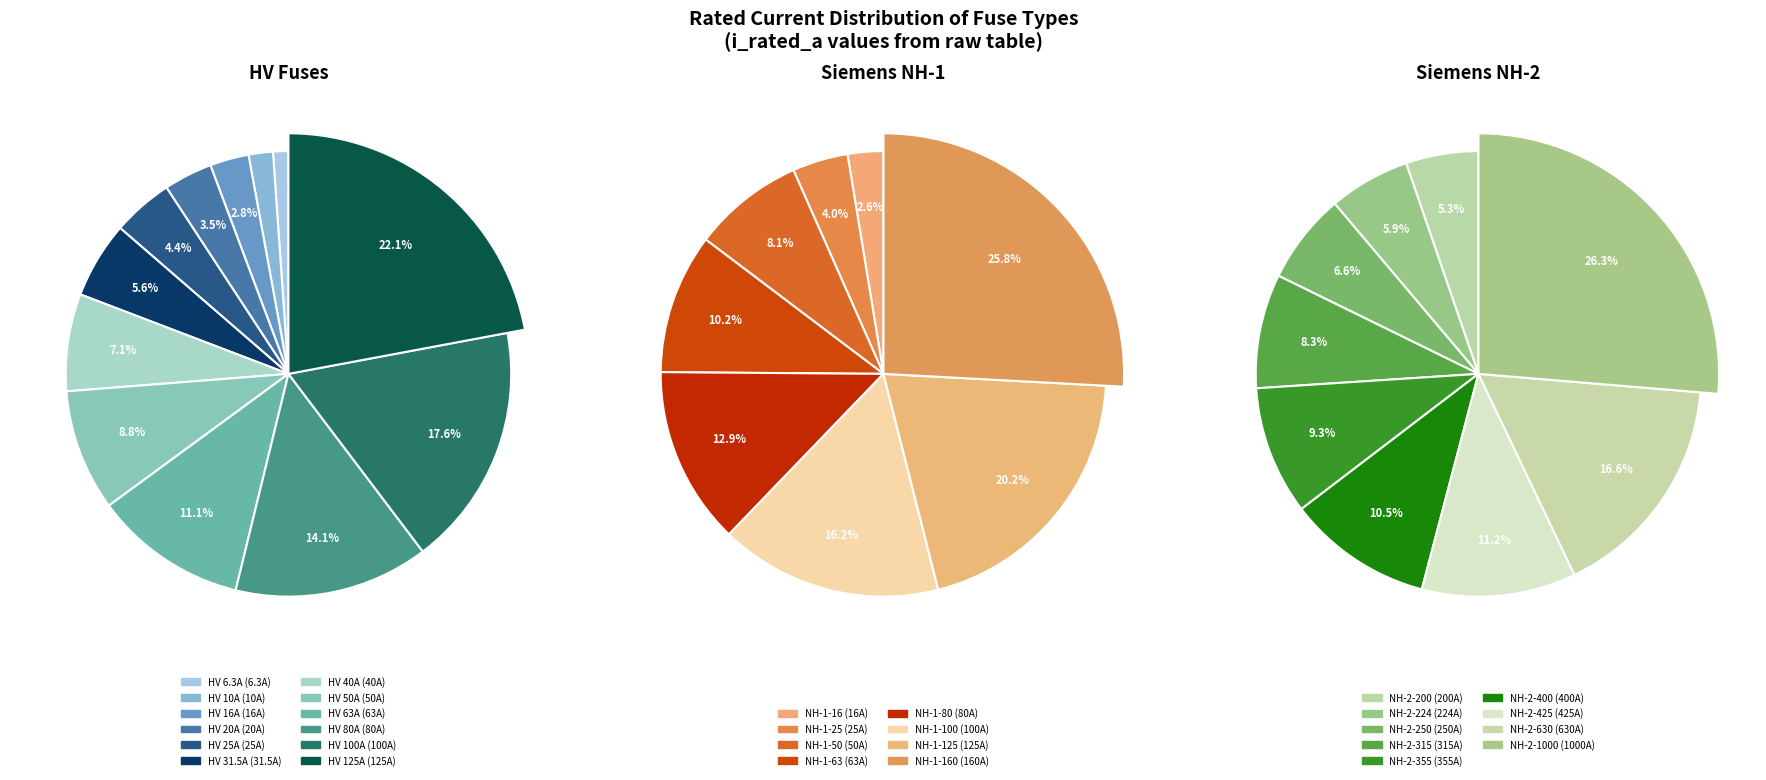

Does HV 50A account for over 50% of the chart?

No